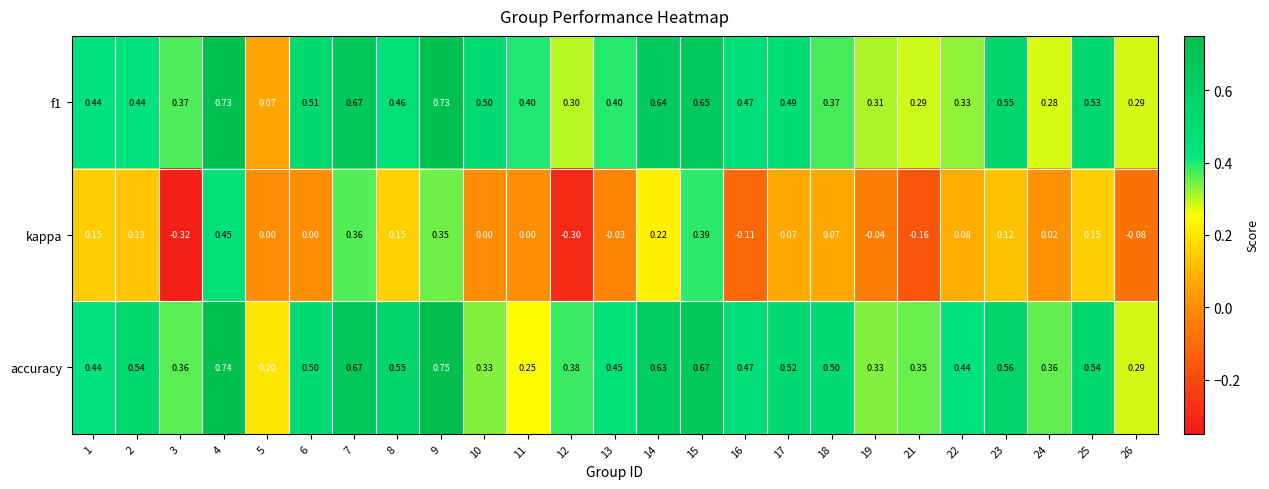

Which series has the largest total across all categories?

accuracy